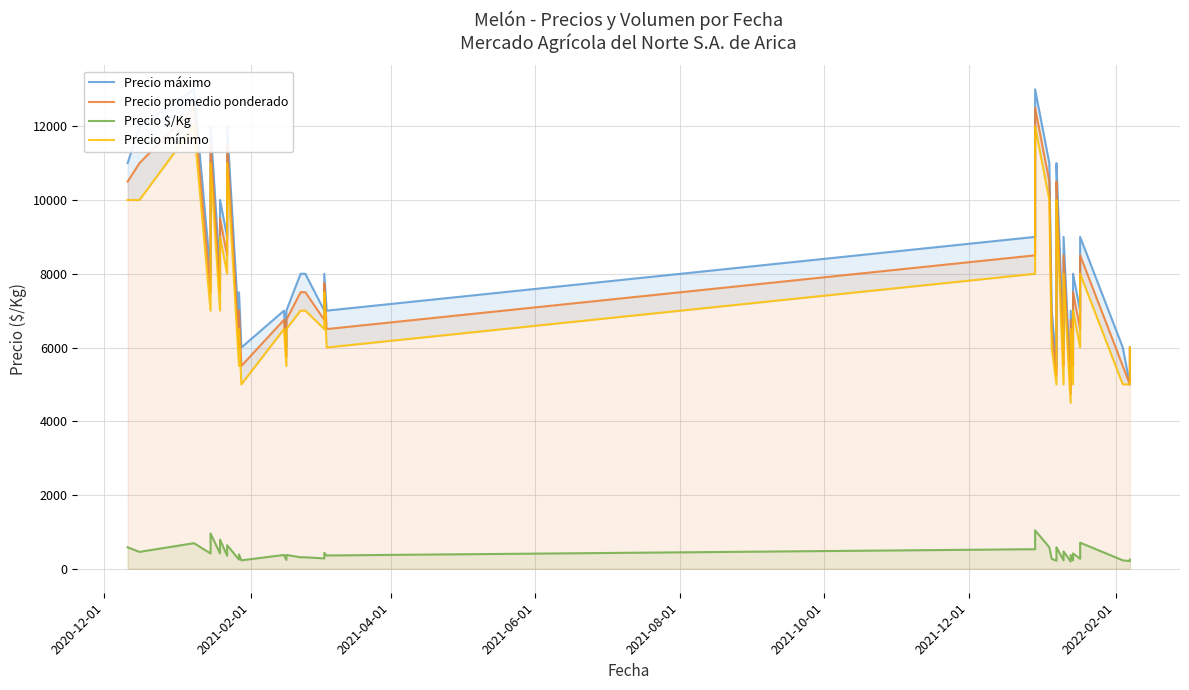

The value of Precio $/Kg at 28 is 996. True or false?

False